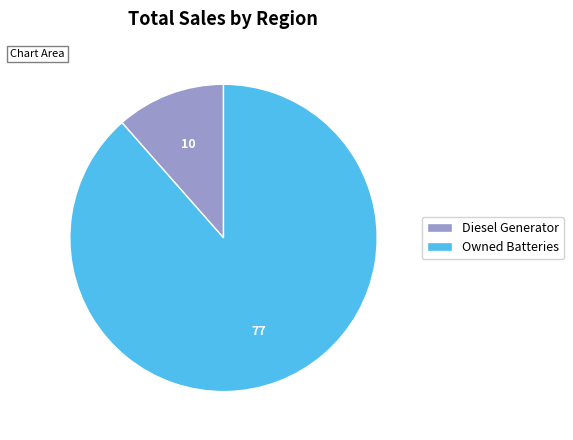

Which category has the biggest portion of the pie?

Owned Batteries